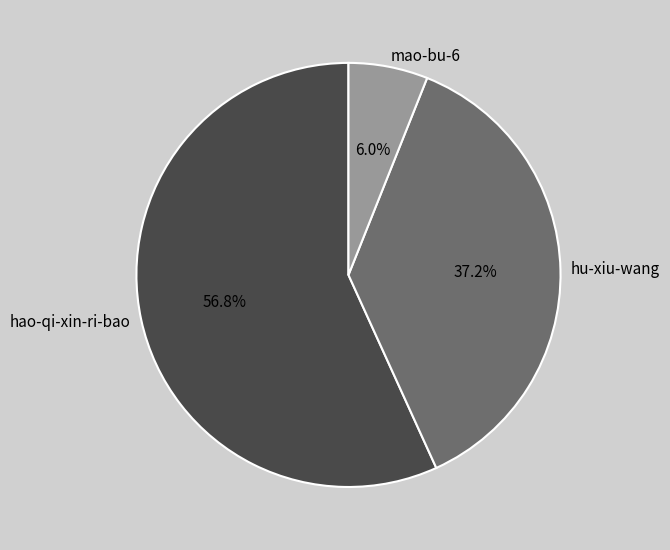

Between hu-xiu-wang and mao-bu-6, which is larger?

hu-xiu-wang